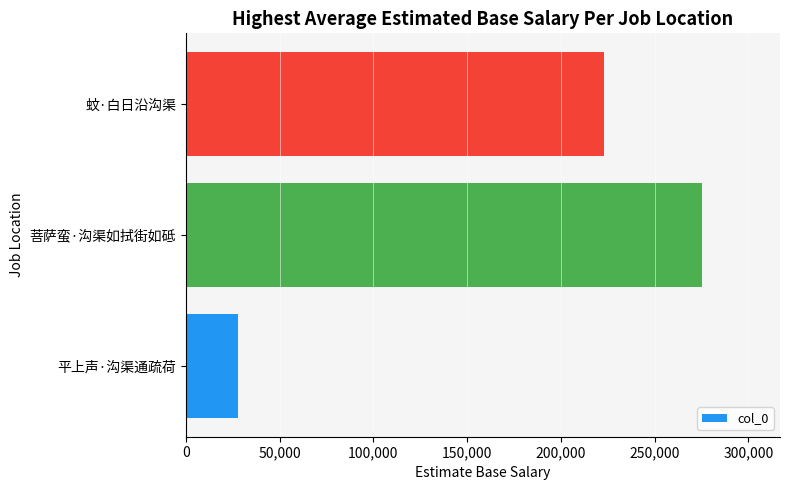

What is the minimum value shown in the chart?

28061